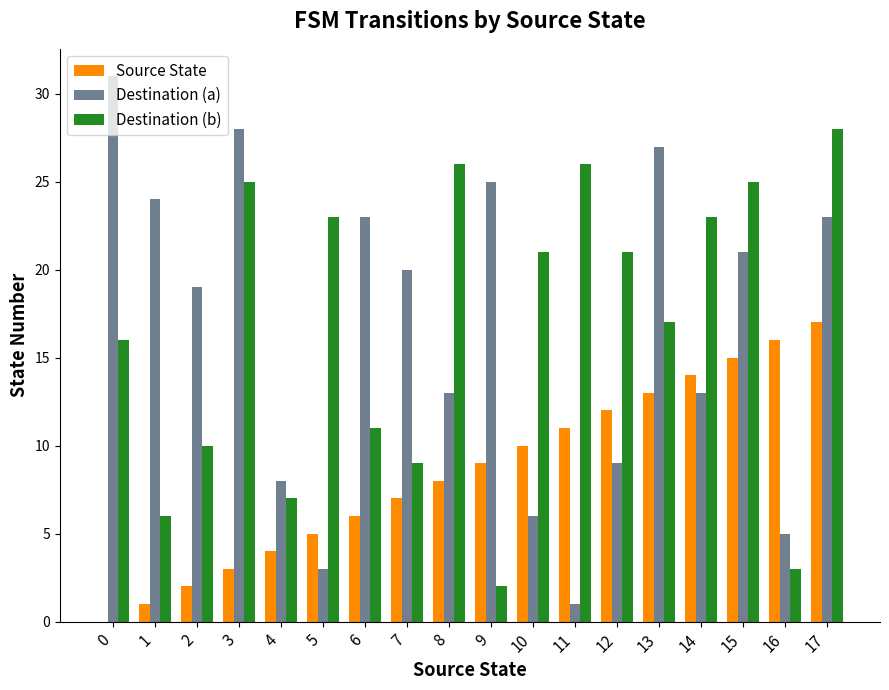

Reading left to right, list all the values displayed in this chart.

Source State: 0	1	2	3	4	5	6	7	8	9	10	11	12	13	14	15	16	17
Destination (a): 31	24	19	28	8	3	23	20	13	25	6	1	9	27	13	21	5	23
Destination (b): 16	6	10	25	7	23	11	9	26	2	21	26	21	17	23	25	3	28